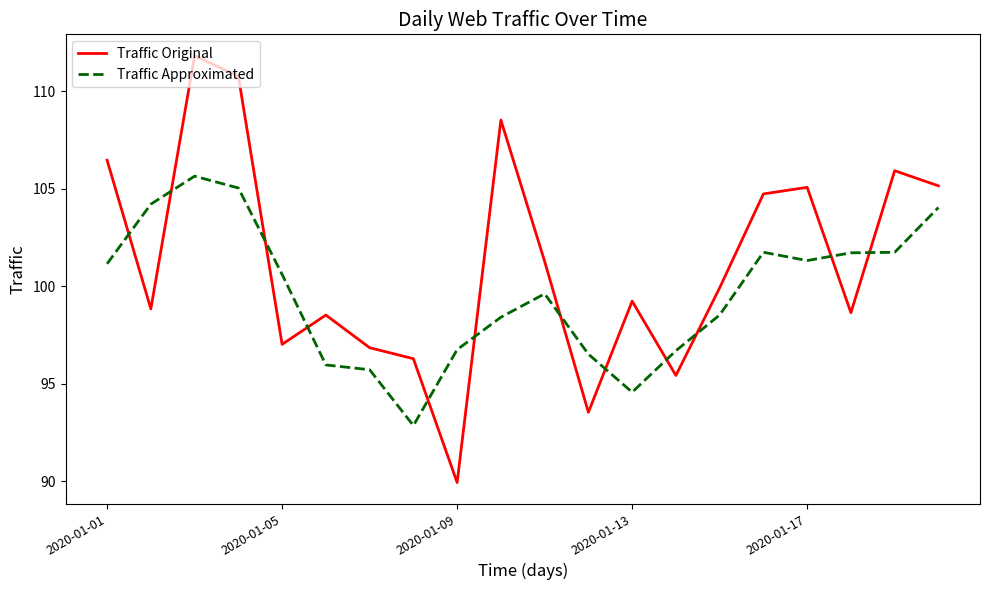

What is the smallest value displayed?

89.9